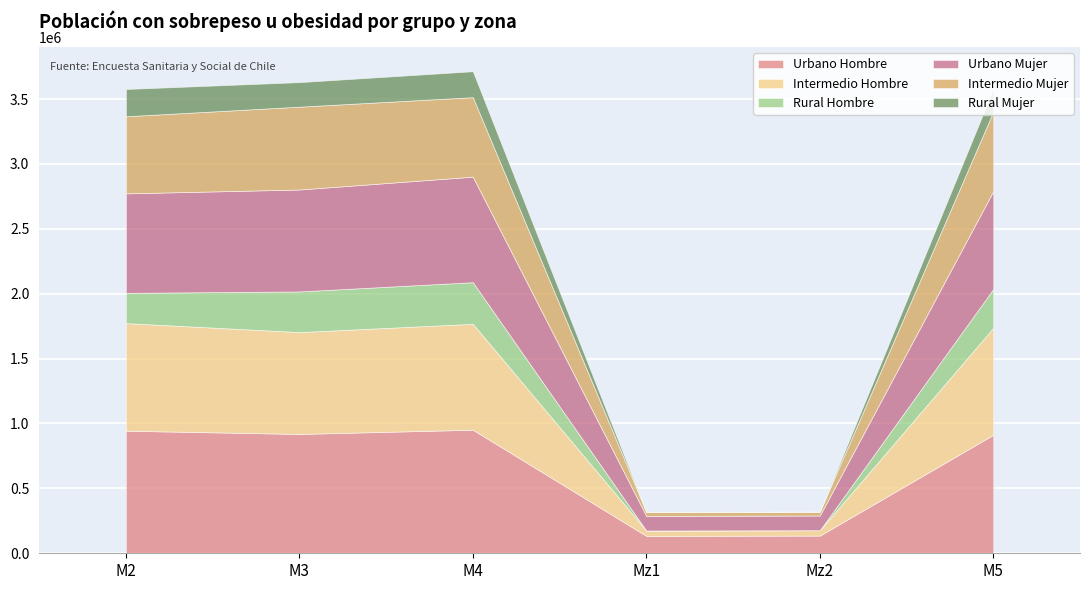

True or false: Intermedio Mujer and Rural Mujer intersect in this chart.

False